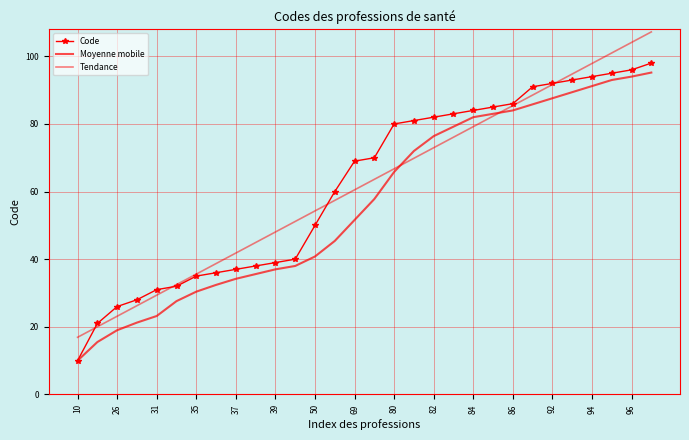

How many series are shown in this chart?

3